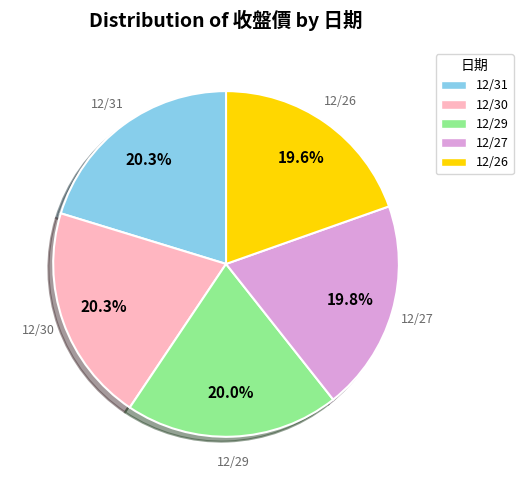

What percentage do 12/26 and 12/27 together represent?

39.4%